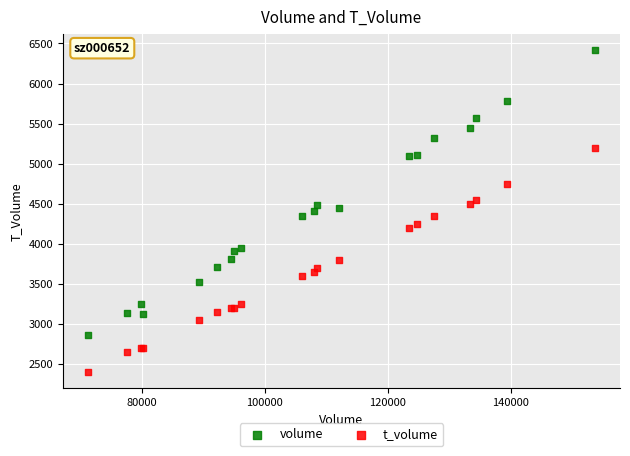

Which series has the largest Y range (max minus min)?

volume